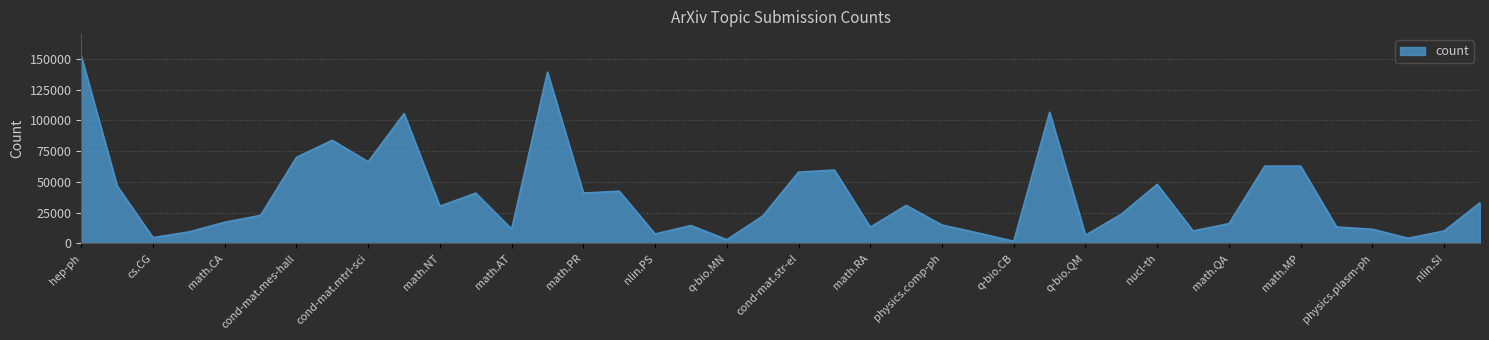

True or false: there are more than 2 points higher than both neighbors.

True